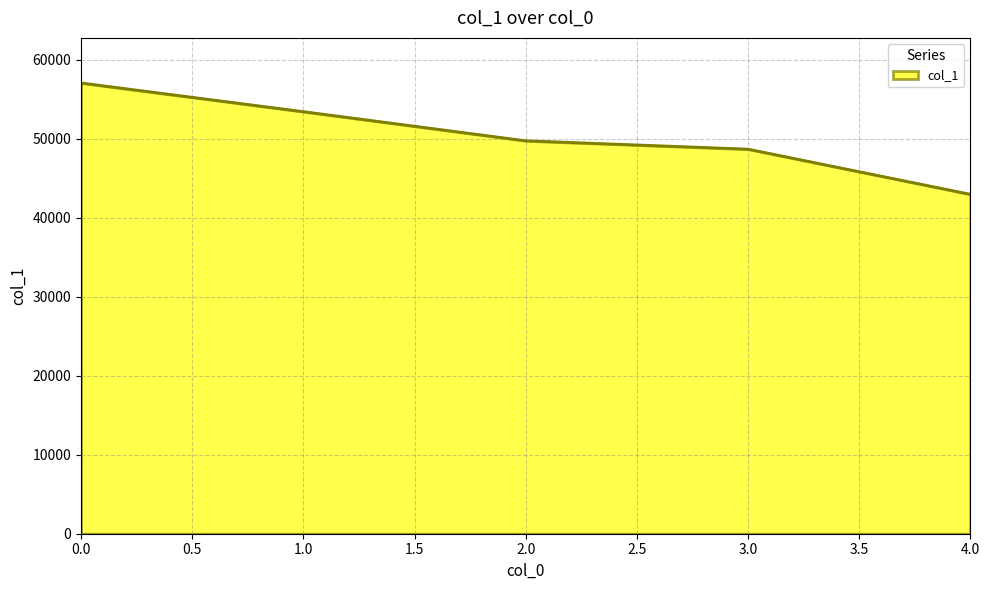

What is the minimum value shown in the chart?

42991